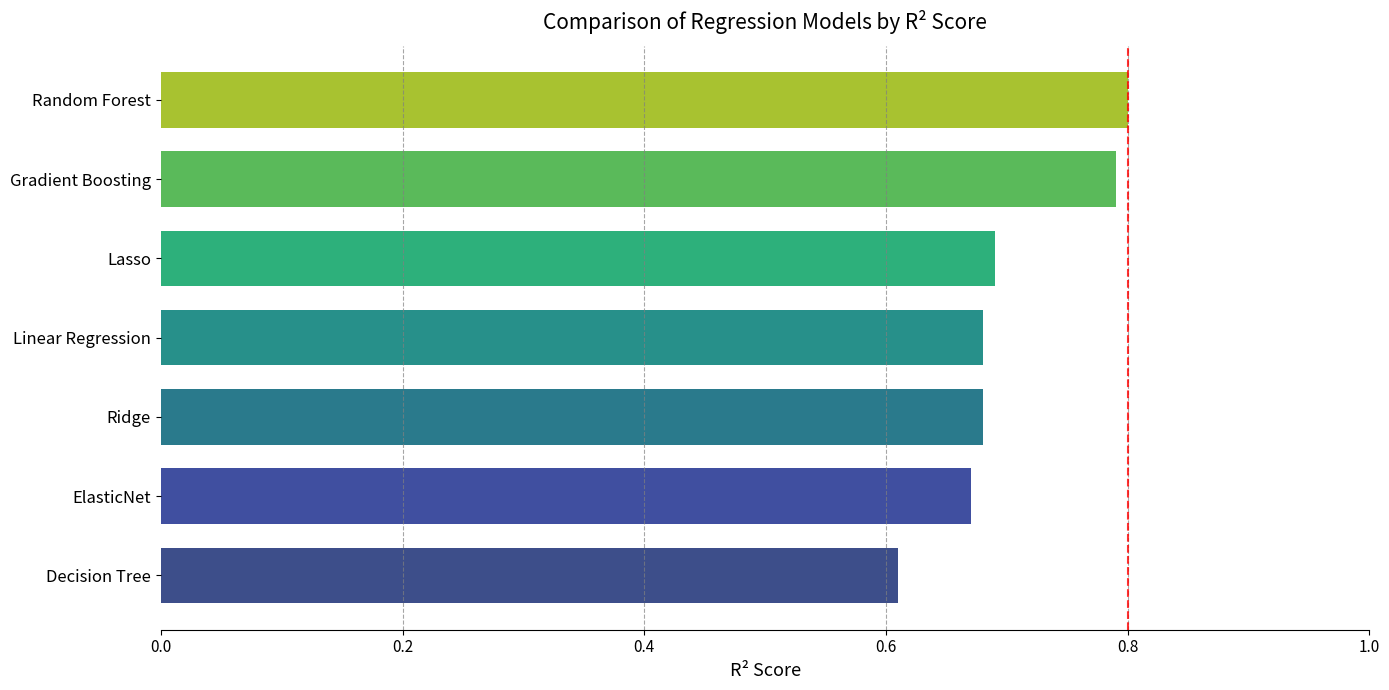

Which label corresponds to the smallest value in the chart?

Decision Tree